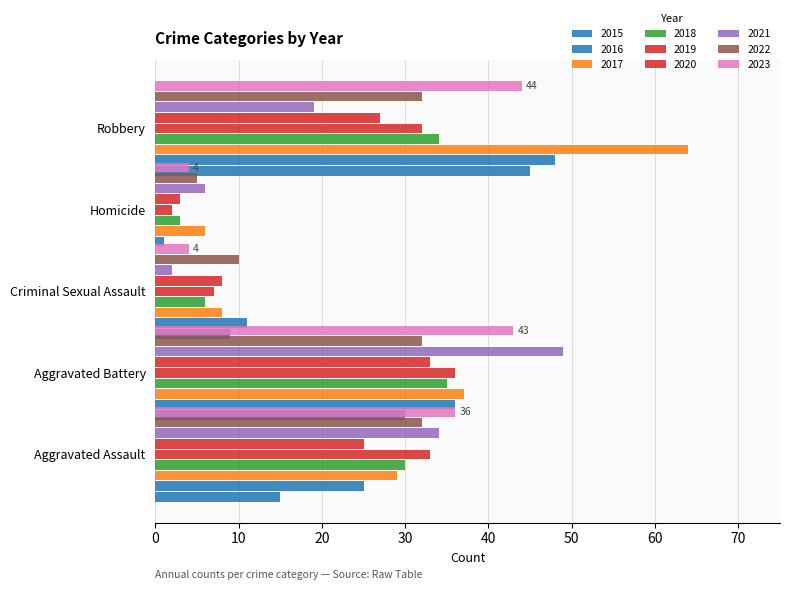

Reading left to right, what are all the values shown in this chart?

Aggravated Assault: 15	25	29	30	33	25	34	32	36
Aggravated Battery: 30	36	37	35	36	33	49	32	43
Criminal Sexual Assault: 9	11	8	6	7	8	2	10	4
Homicide: 0	1	6	3	2	3	6	5	4
Robbery: 45	48	64	34	32	27	19	32	44